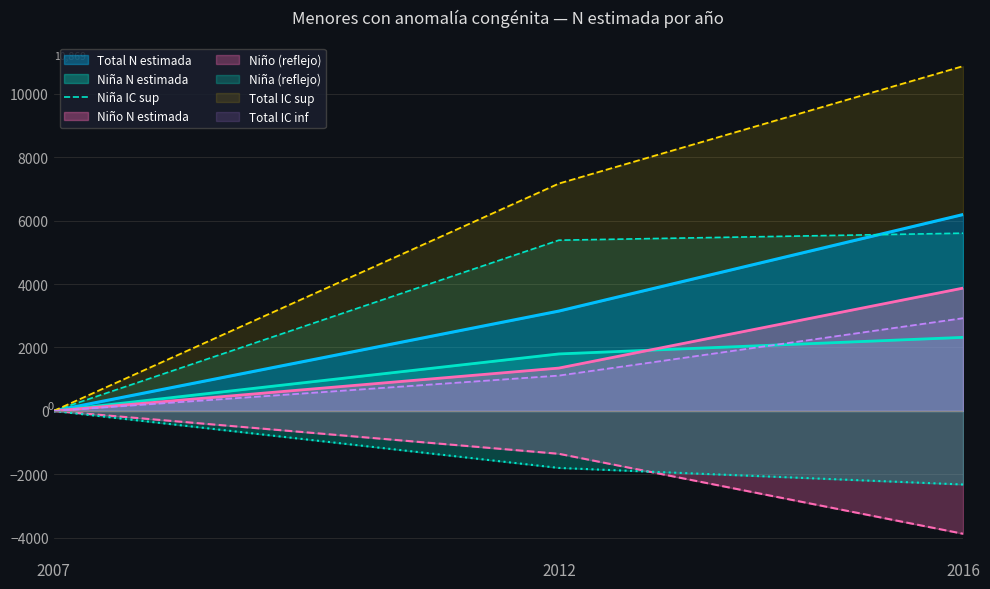

Rank the categories by Niña N estimada value from lowest to highest.

2007, 2012, 2016